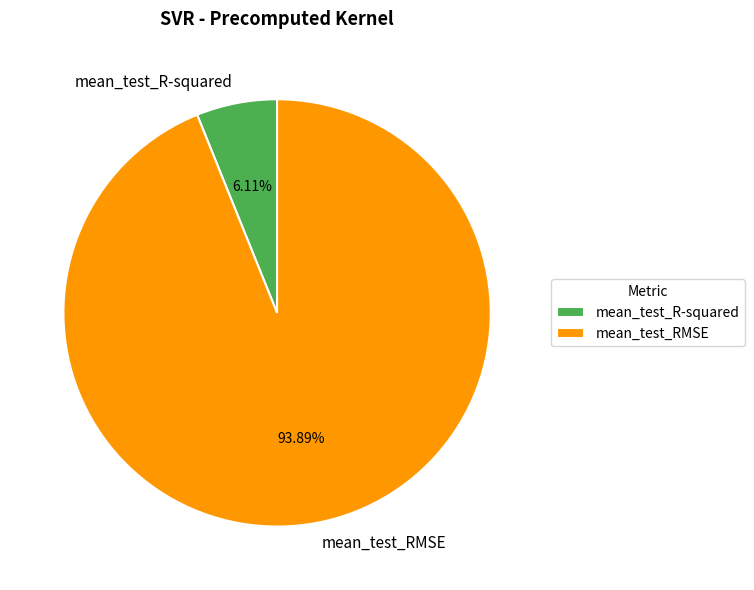

How many segments does this pie chart have?

2